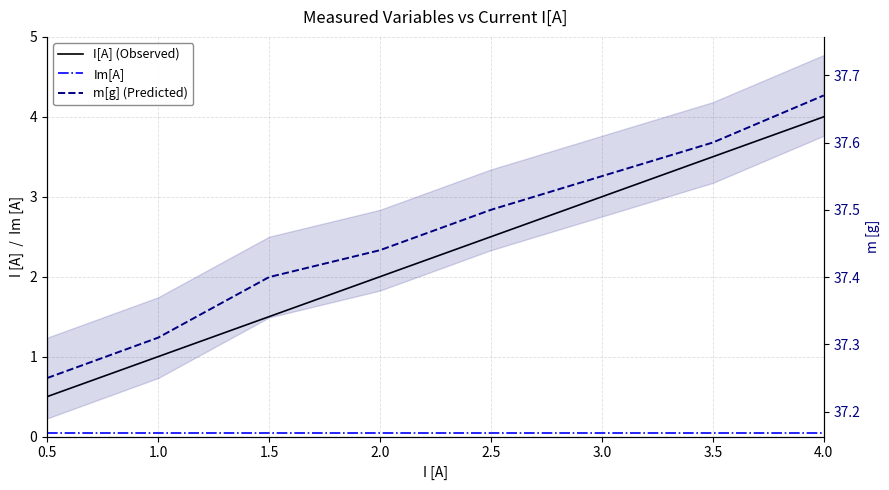

True or false: Im[A] and m[g] (Predicted) cross at least once.

False